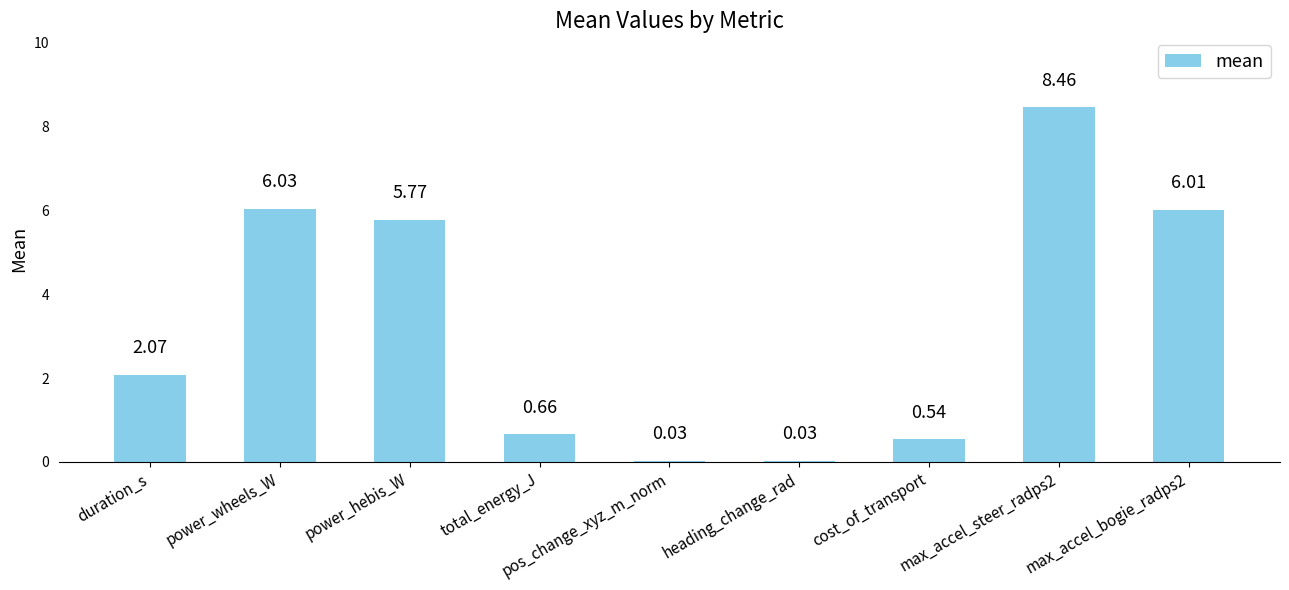

What is the sum of the values at max_accel_bogie_radps2 and power_wheels_W?

12.0